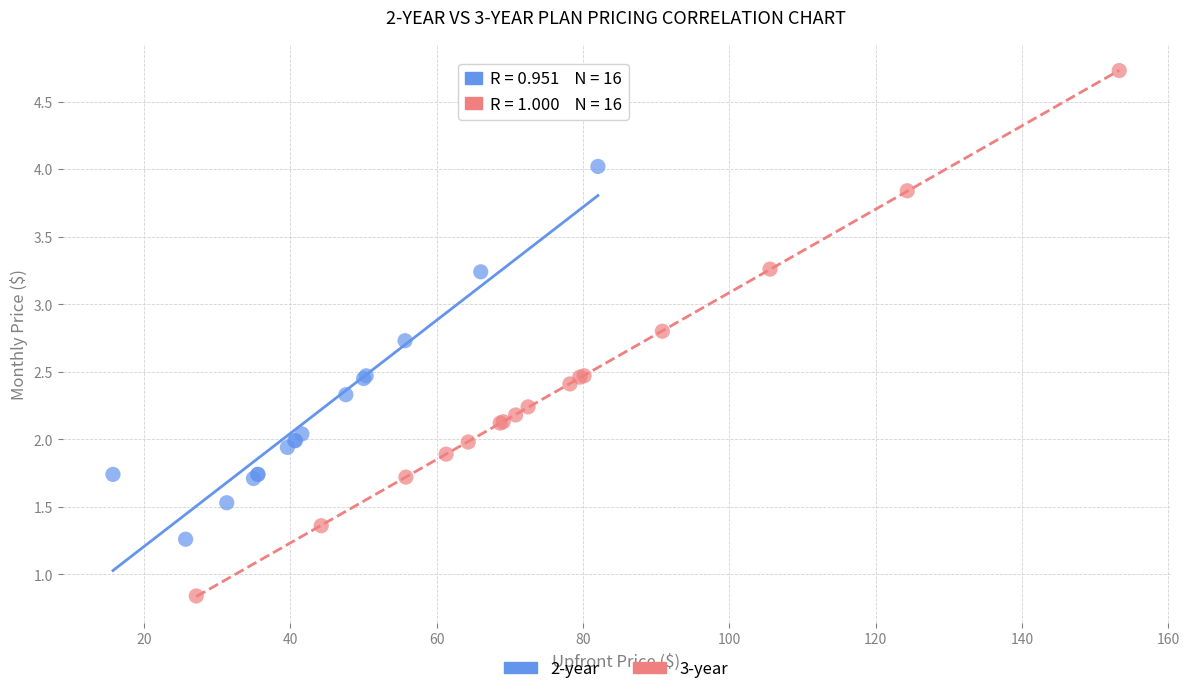

Which series has the widest spread of Y values?

3-year